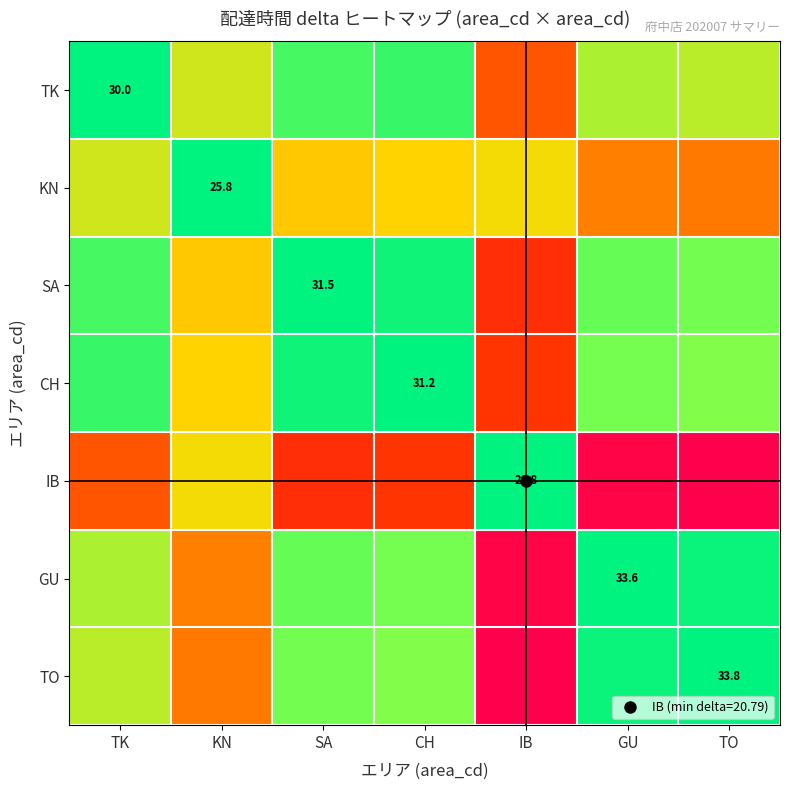

Where is CH nearest to the value 0?

IB